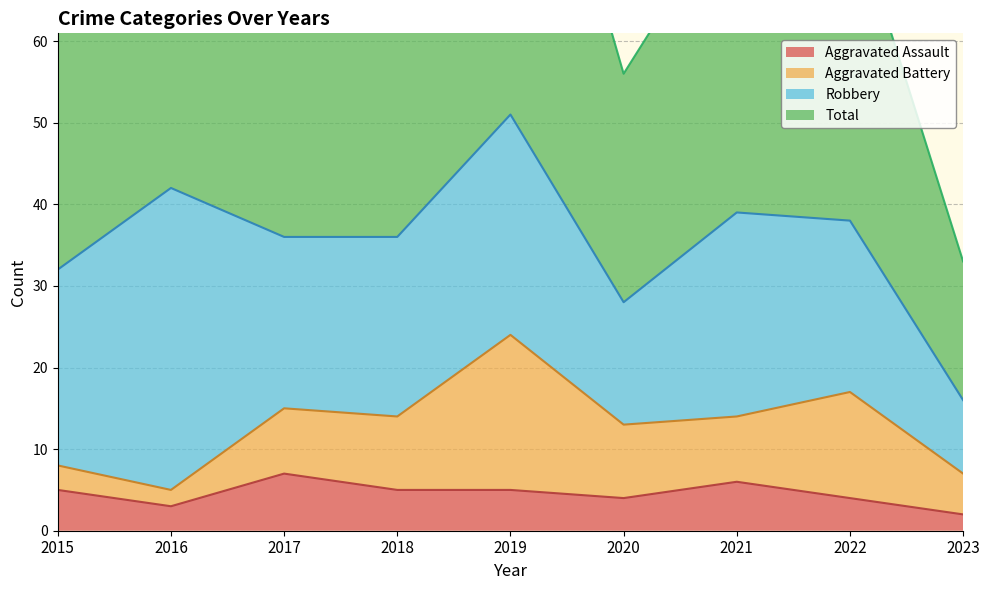

The value of Aggravated Assault at 2021 is 6. True or false?

True